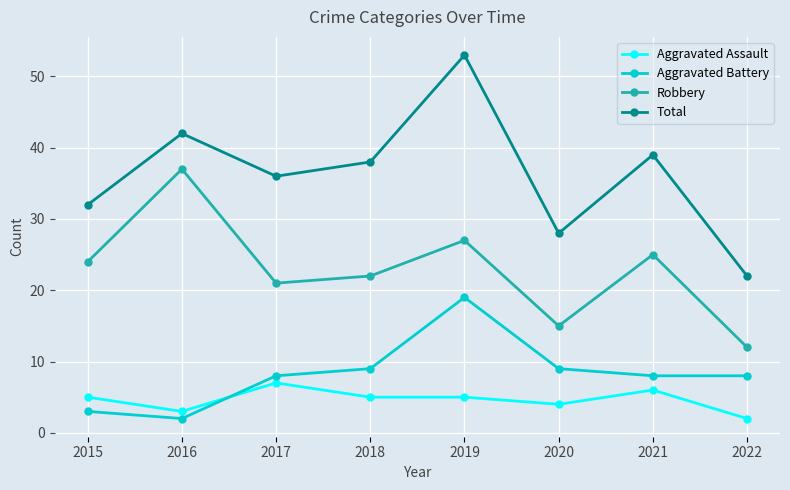

How many categories are shown in the chart?

8